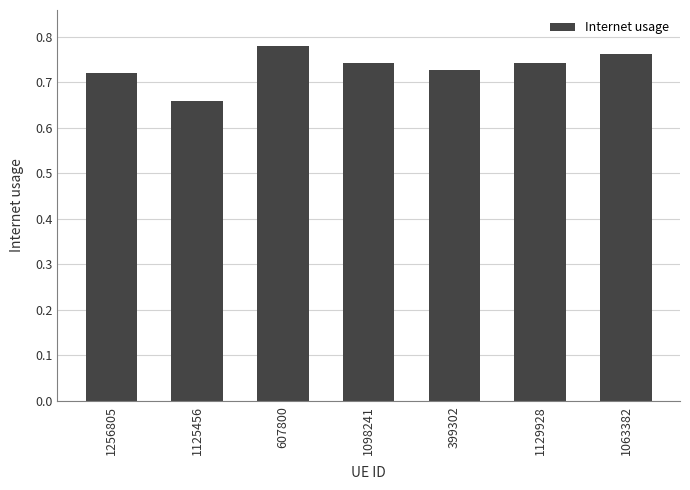

The chart shows a value of 0.5 at 607800. True or false?

False